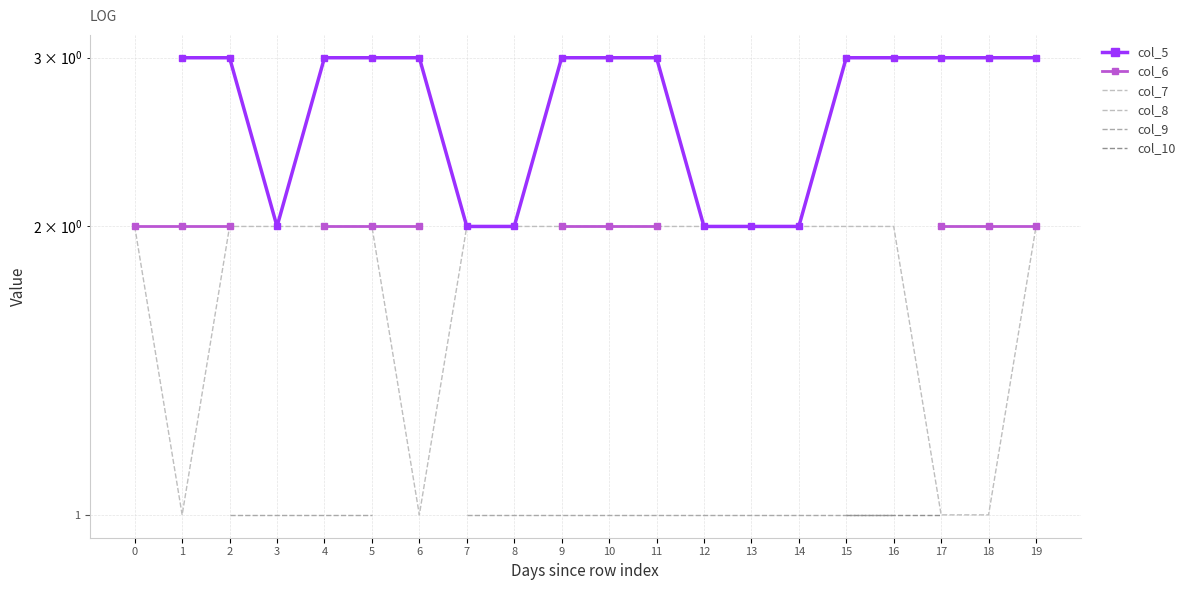

Which category has the lowest value across all series?

1